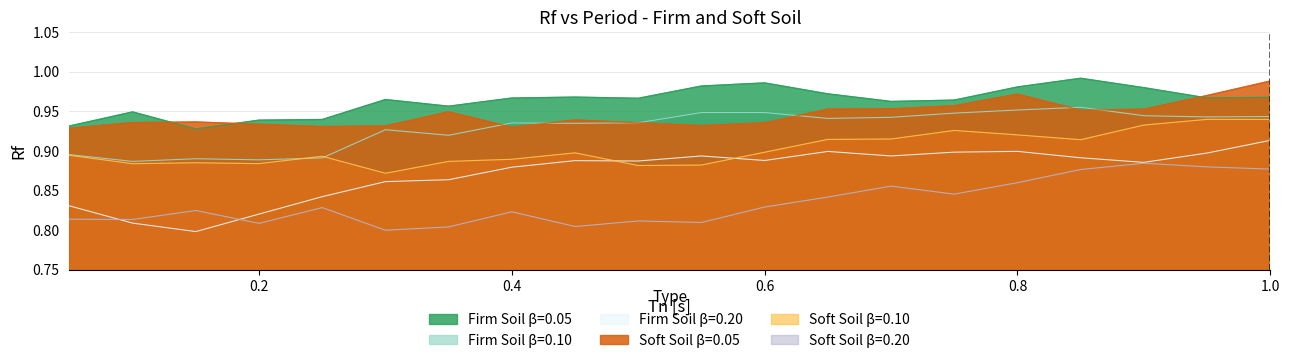

At which category is the sum across all series the highest?

1.0